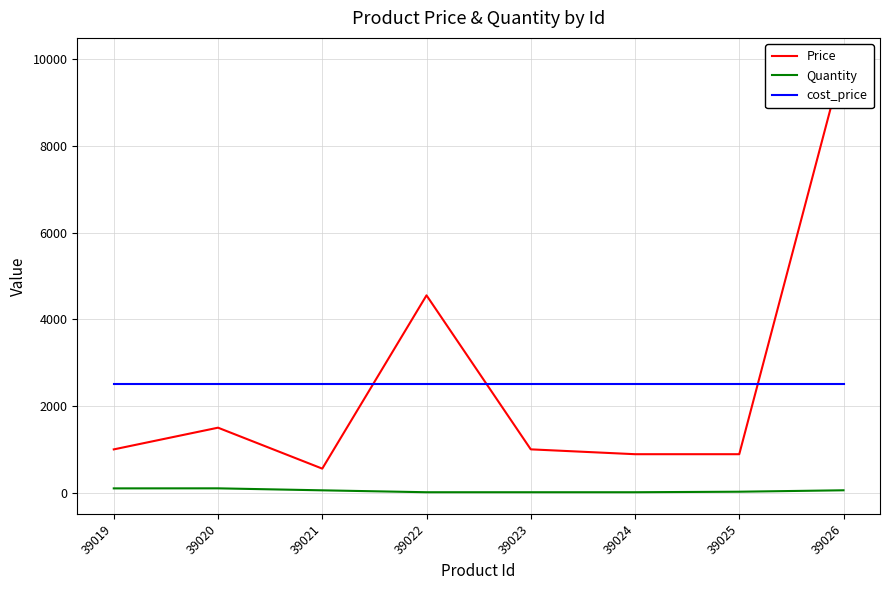

How many lines are shown in the chart?

3